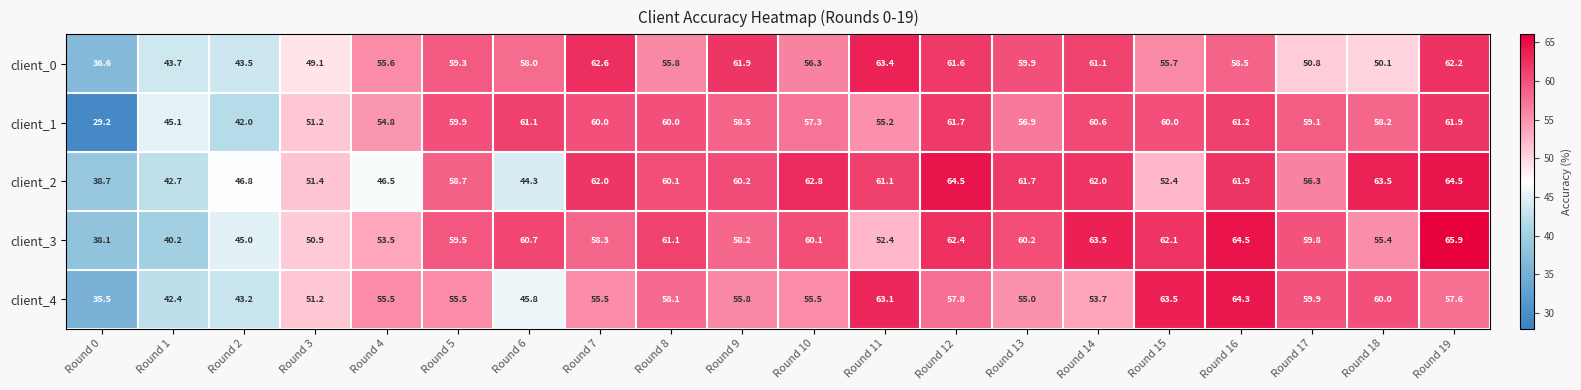

What is the smallest value displayed?

29.2